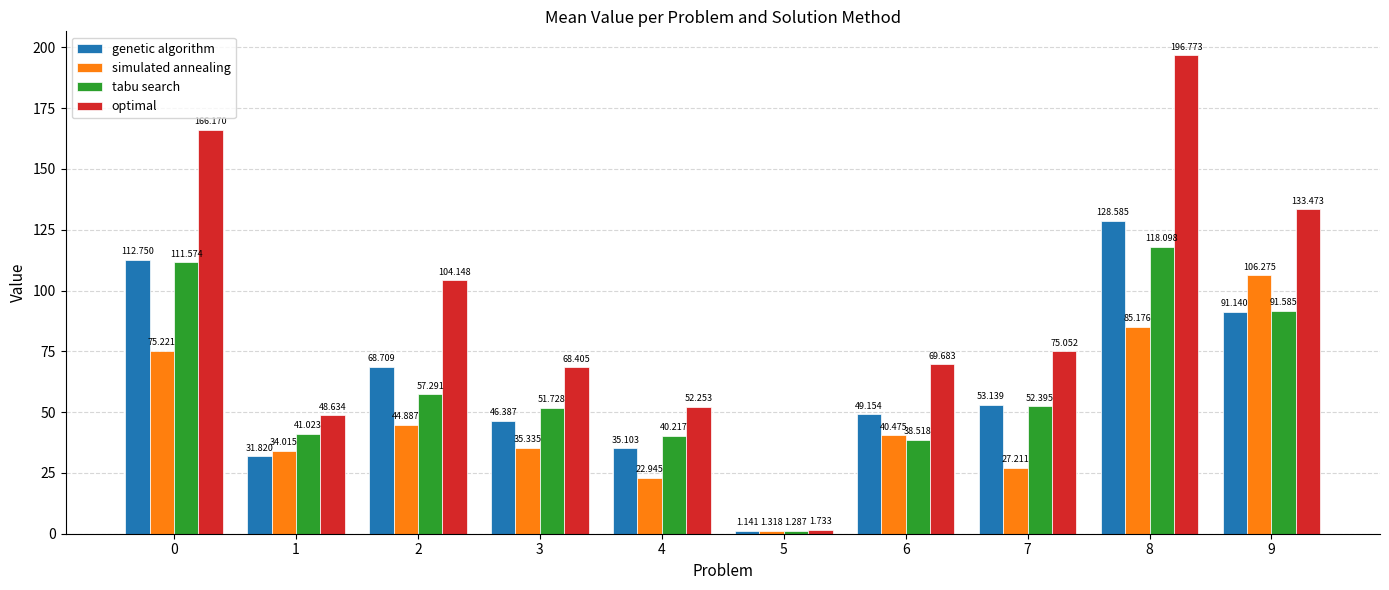

Is the value of genetic algorithm at 6 greater than the value of simulated annealing at 5?

Yes